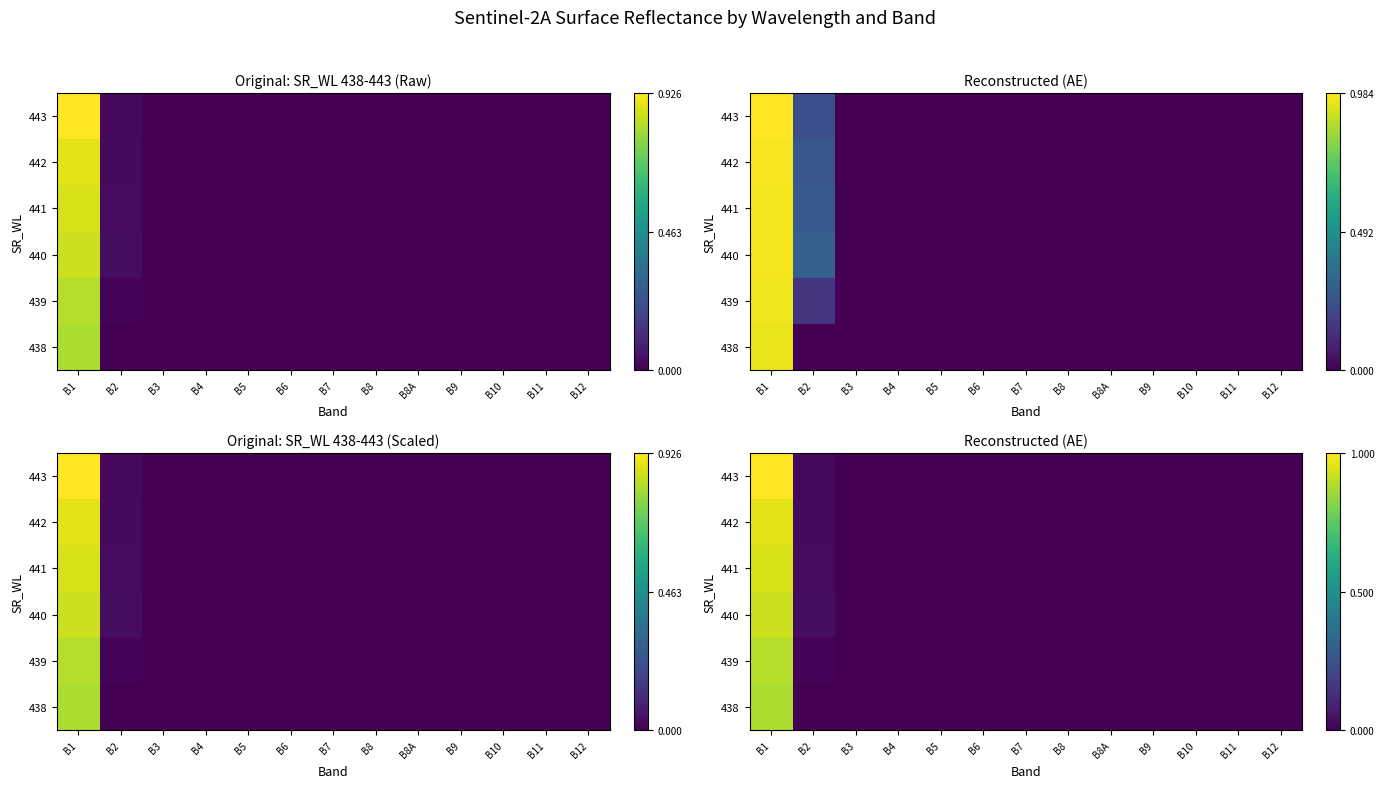

How many data points in 443 are above 0?

2